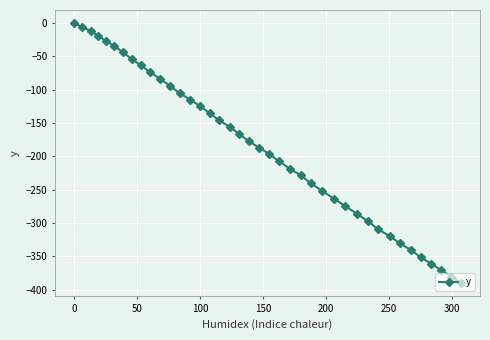

Does the chart have visible grid lines?

Yes